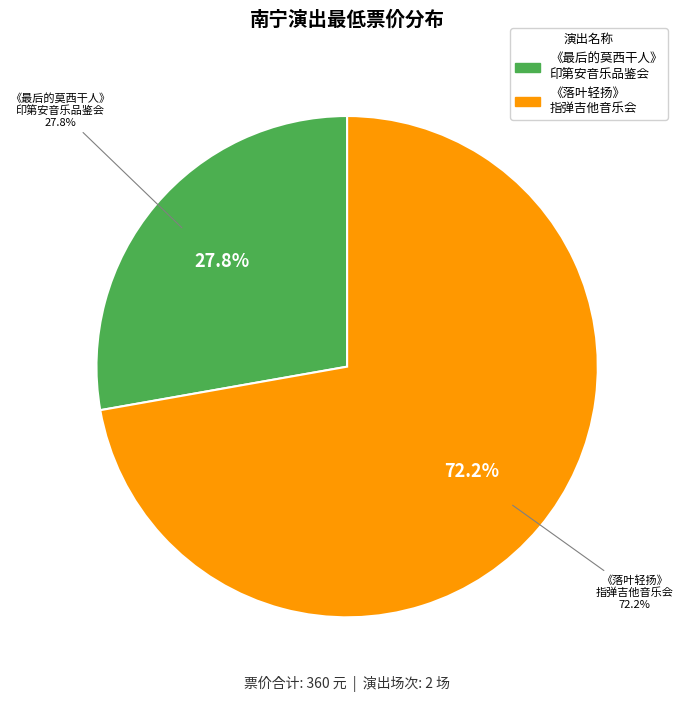

To the nearest percent, what portion does 南宁·《最后的莫西干人——亚历桑德罗&丛林回响乐队印第安音乐品鉴会》 represent?

28%